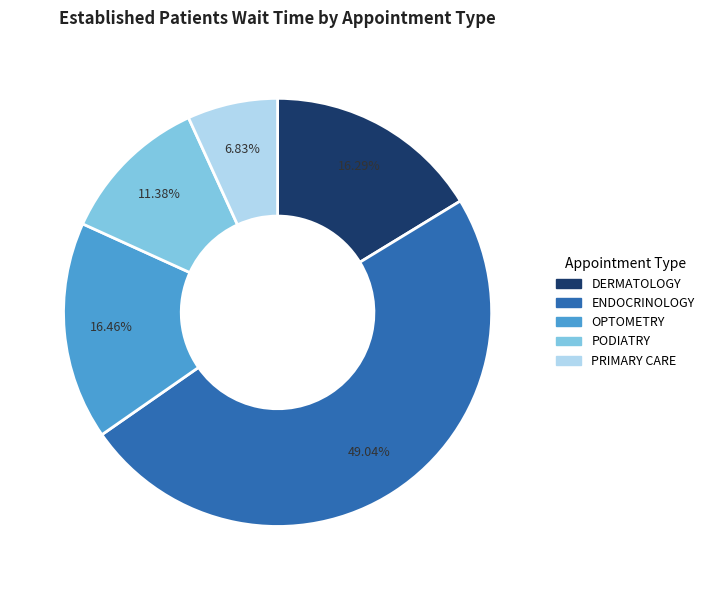

Is there any slice that represents more than half of the pie?

No